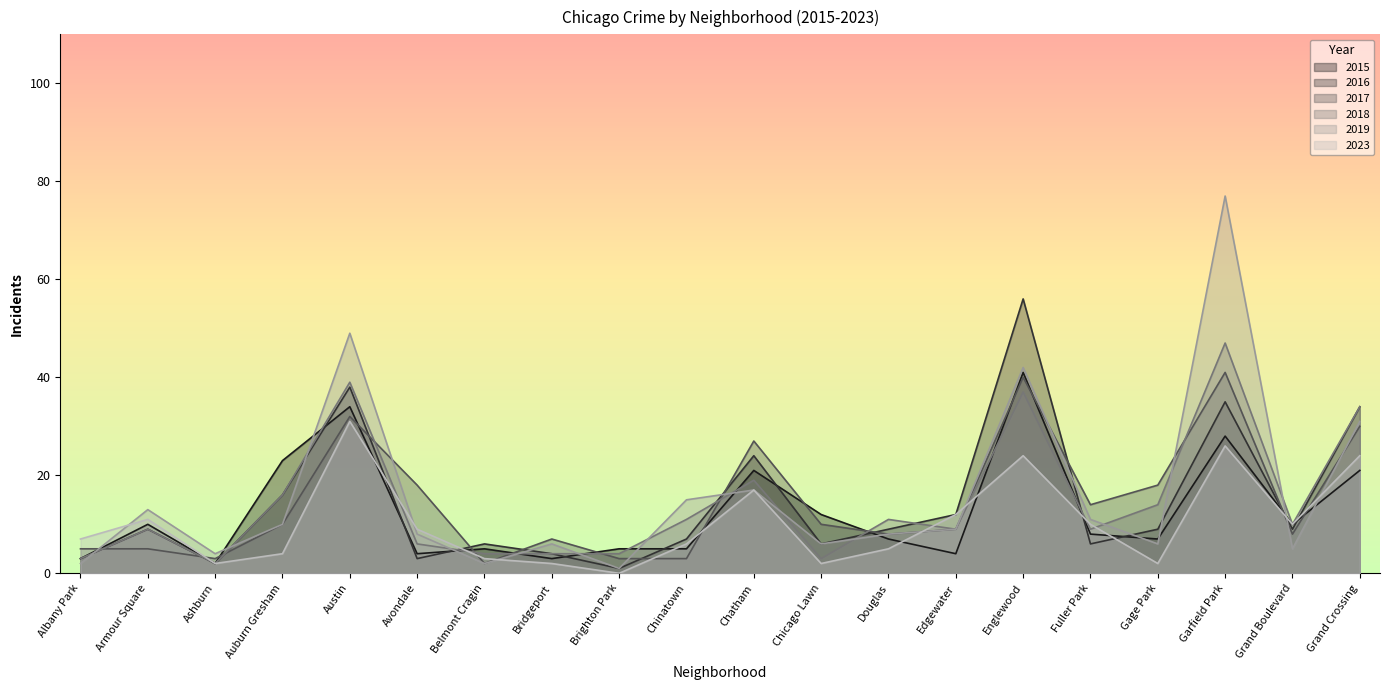

Where is the first local maximum for 2019?

Armour Square